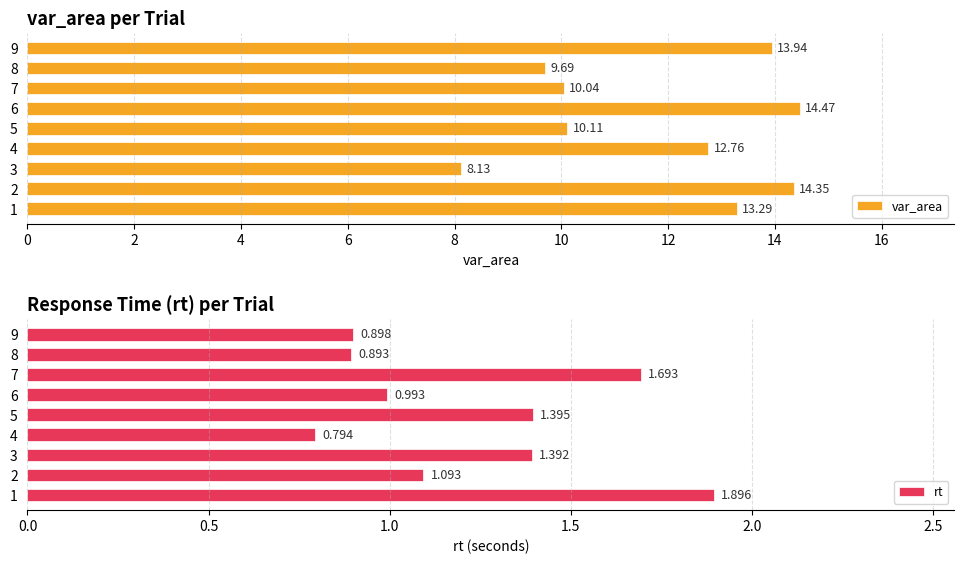

What is the difference between the second highest and second lowest values in the var_area series?

4.7